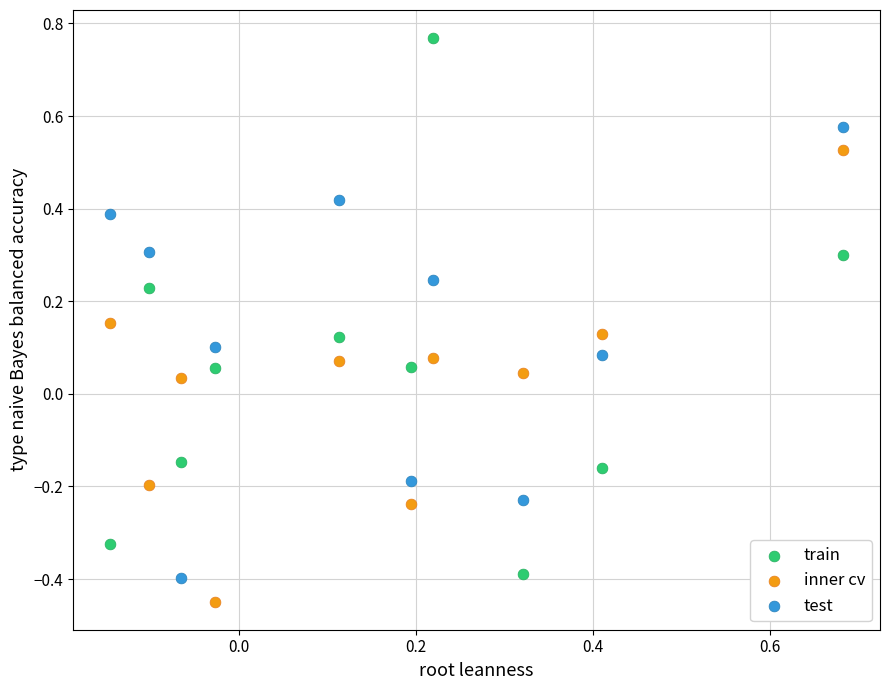

Which series has the widest spread of Y values?

train